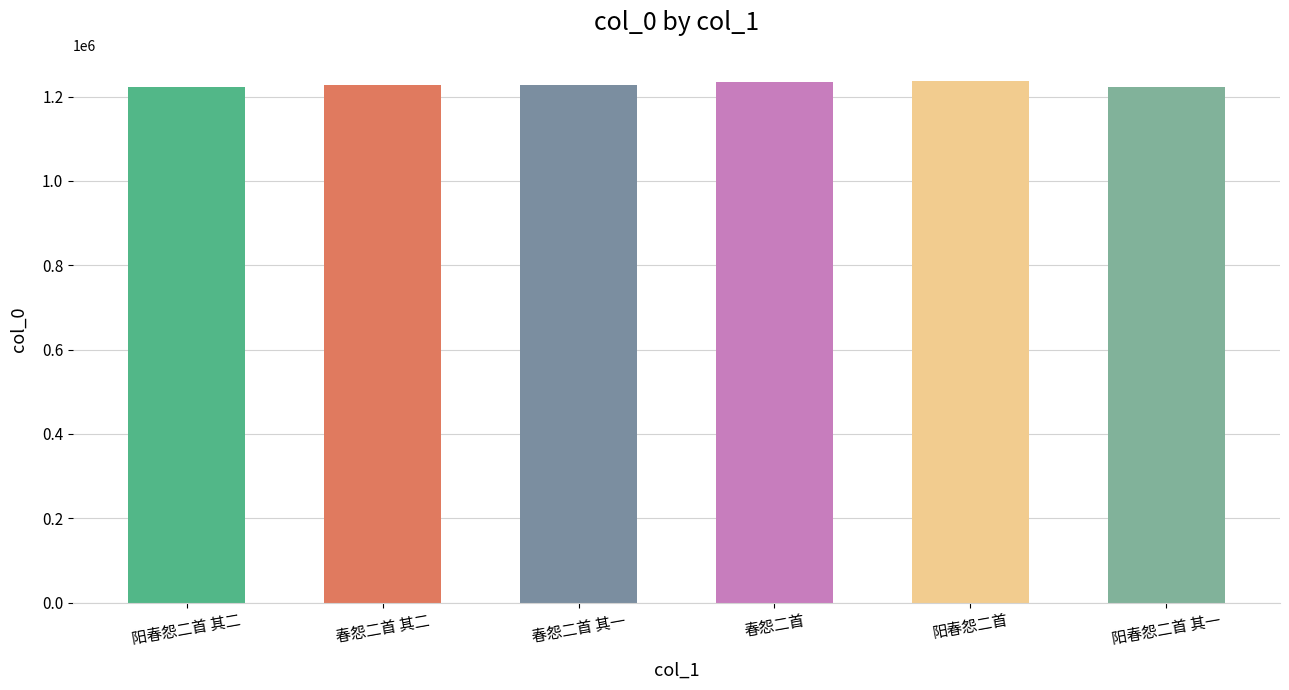

What is the difference between the values at 阳春怨二首 and 春怨二首?

1324